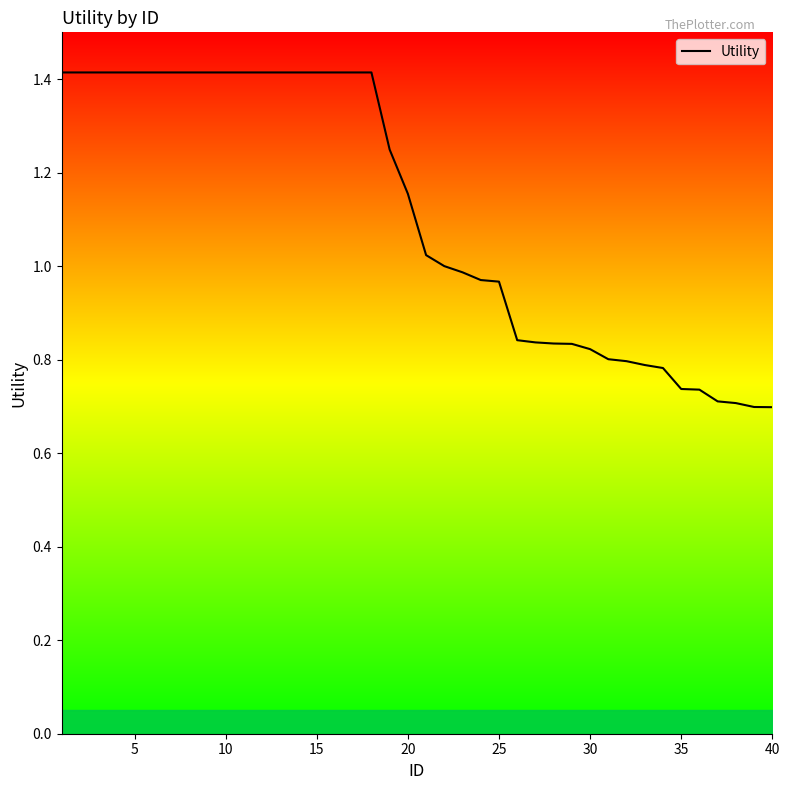

What is the maximum value shown in the chart?

1.4